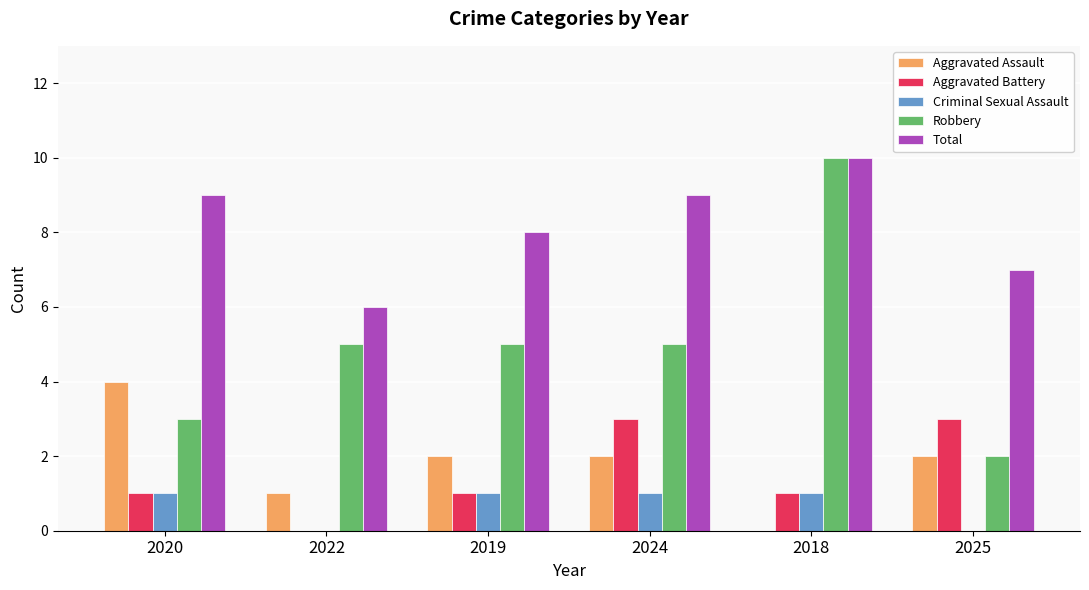

What is the maximum value for Robbery?

10